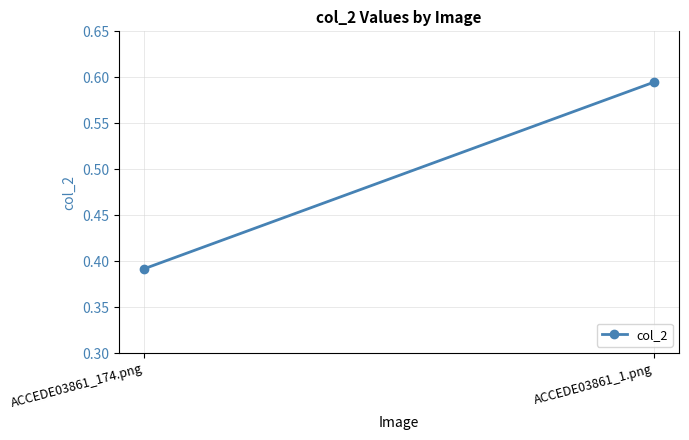

What is the difference between the maximum and minimum values?

0.2